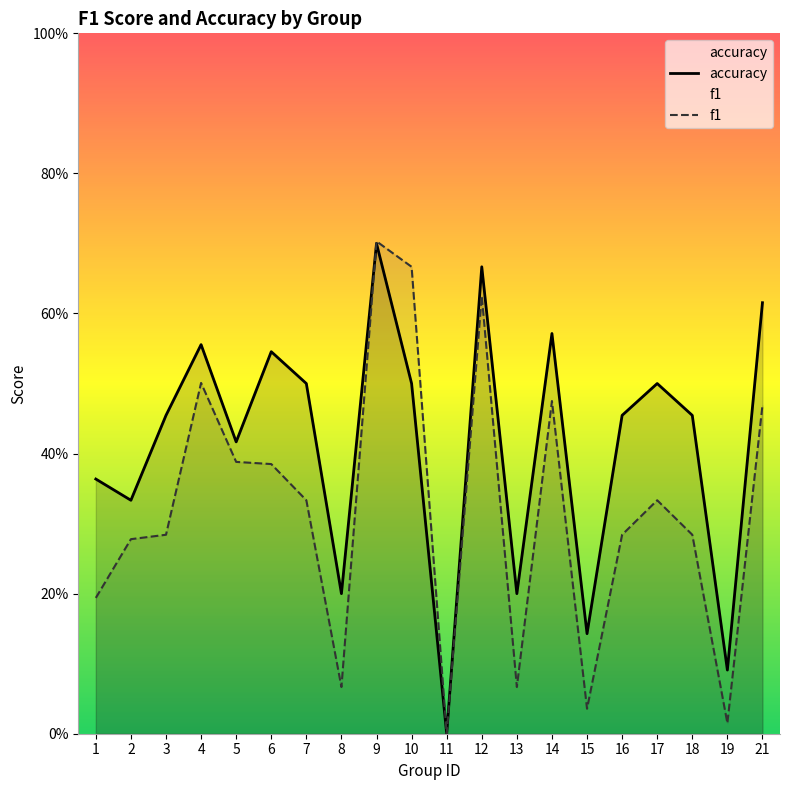

At which category does accuracy reach its first local valley?

2